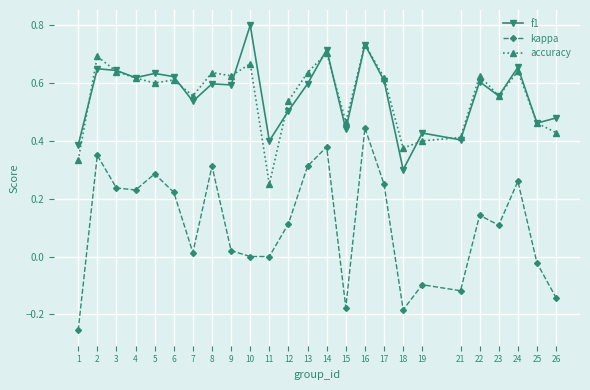

Which series changed the most between 1 and 2?

kappa